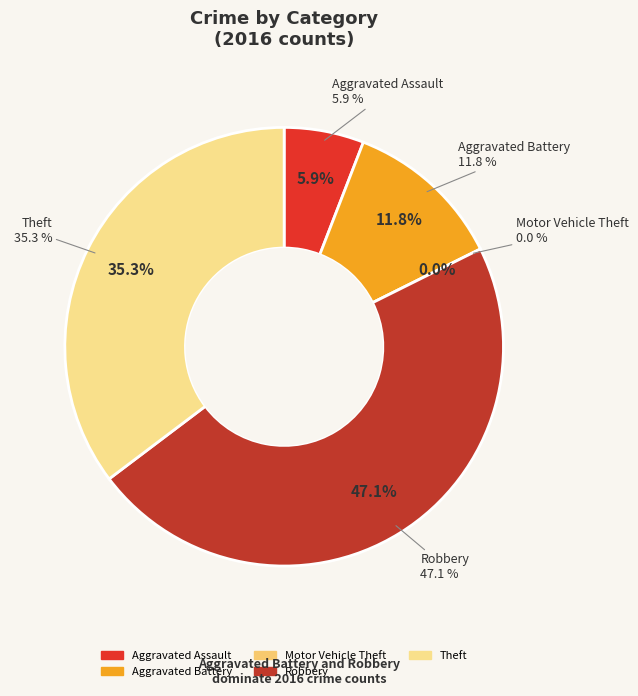

How many segments does this pie chart have?

5